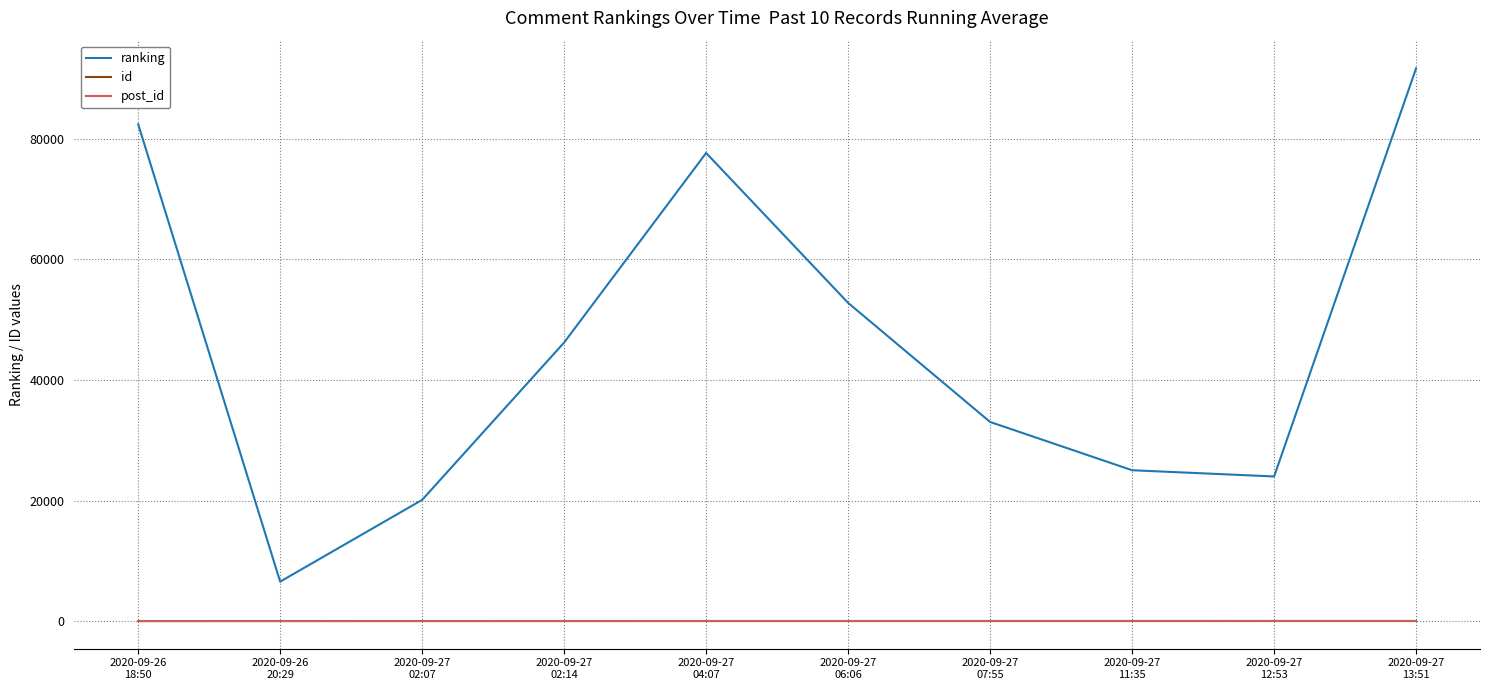

True or false: ranking and id intersect in this chart.

False